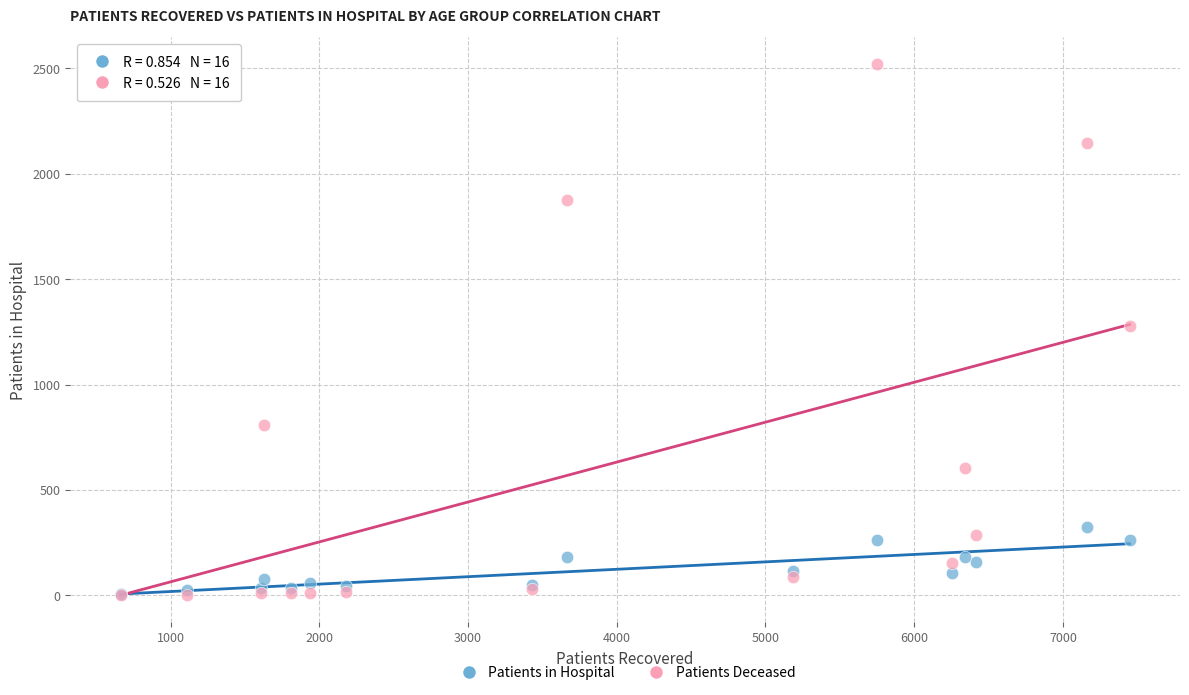

What are all the series names shown in the legend?

Patients in Hospital, Patients Deceased